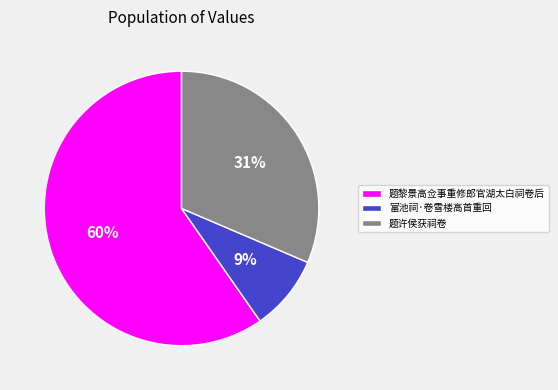

What is the smallest slice in the pie chart?

富池祠·卷雪楼高首重回